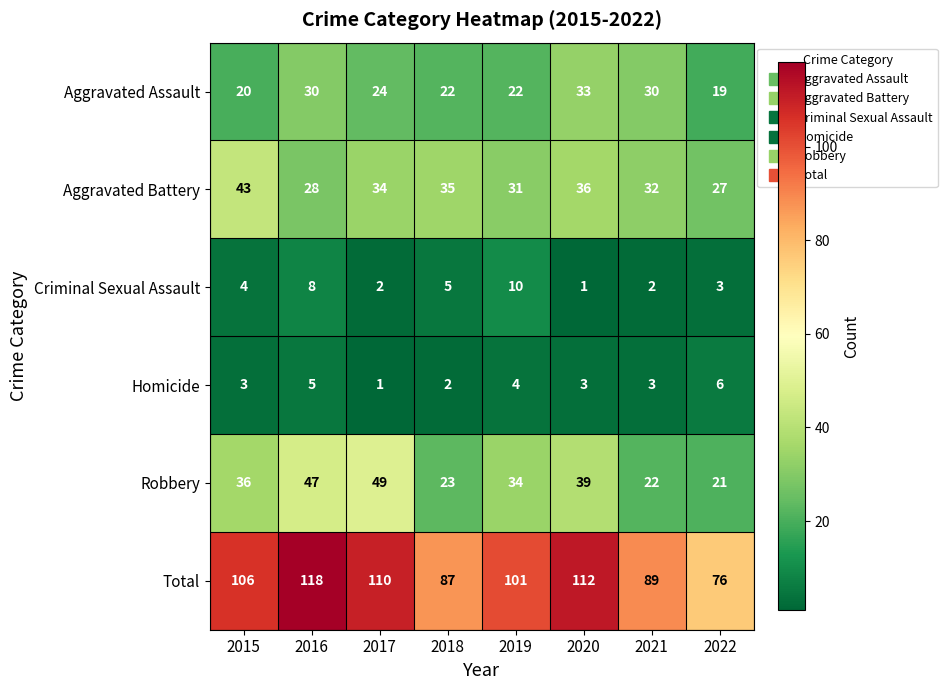

At which category is the sum across all series the highest?

2016